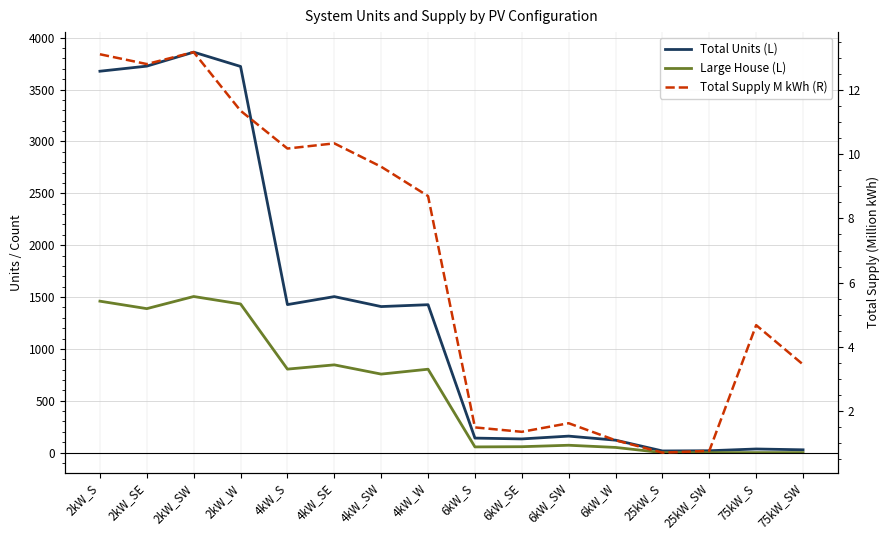

What is the sum of all Large House (L) values?

9231.0